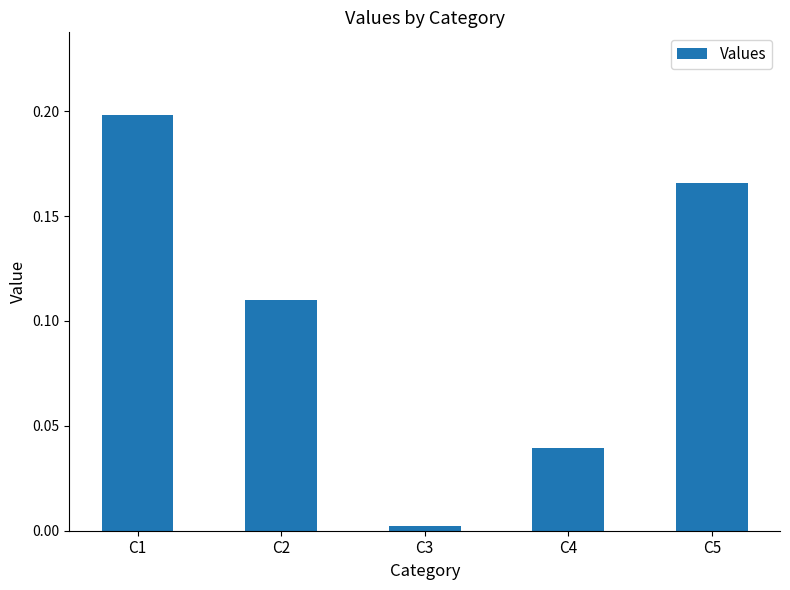

Which has a higher value, C5 or C1?

C1